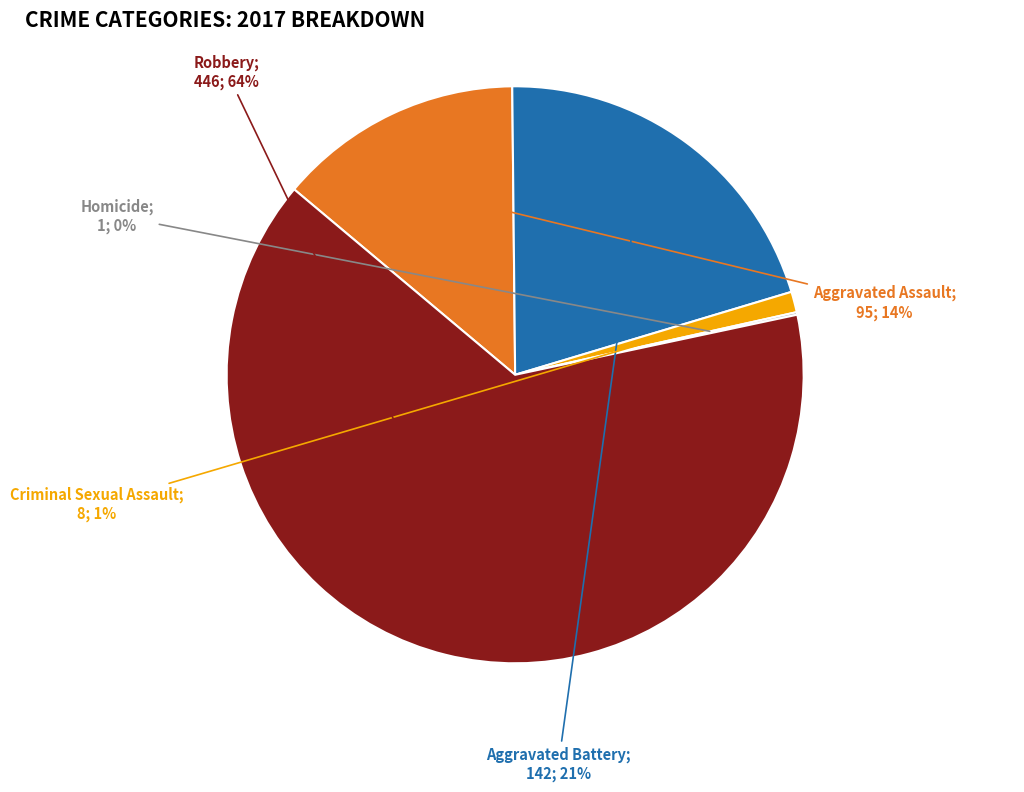

Does any single category account for the majority?

Yes